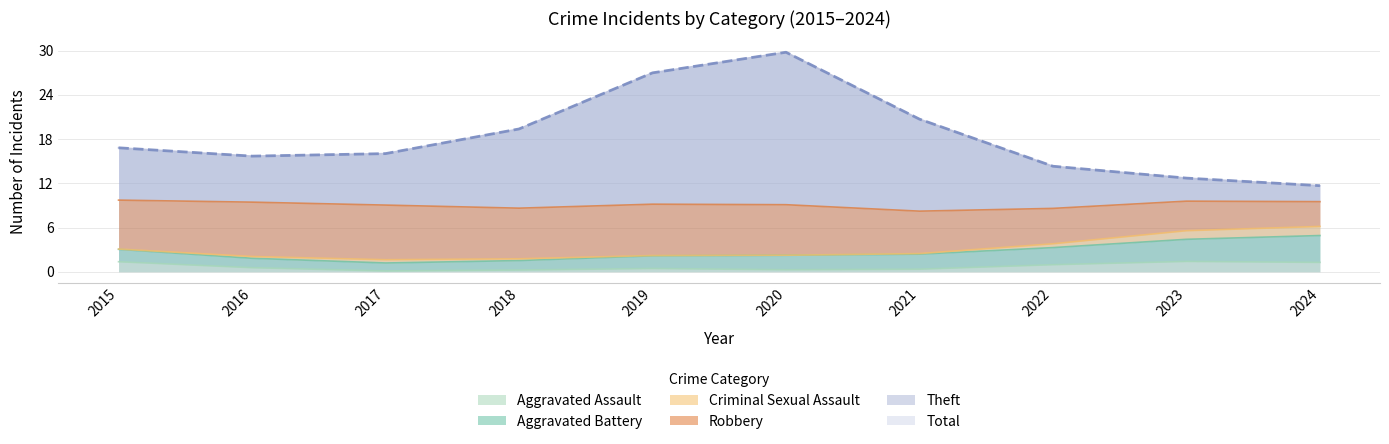

What are all the series names shown in the legend?

Aggravated Assault, Aggravated Battery, Criminal Sexual Assault, Robbery, Theft, Total